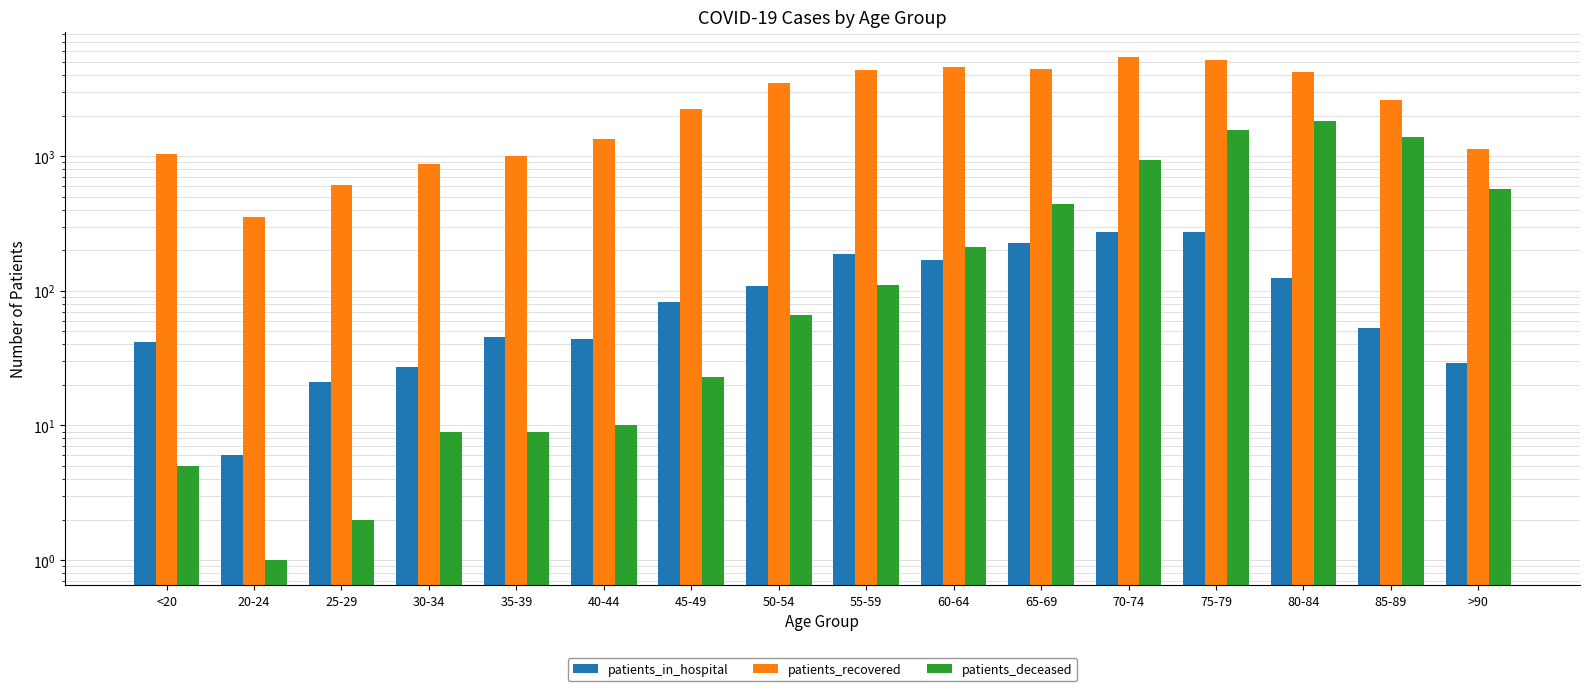

Is the value of patients_deceased at 75-79 greater than the value of patients_in_hospital at 40-44?

Yes